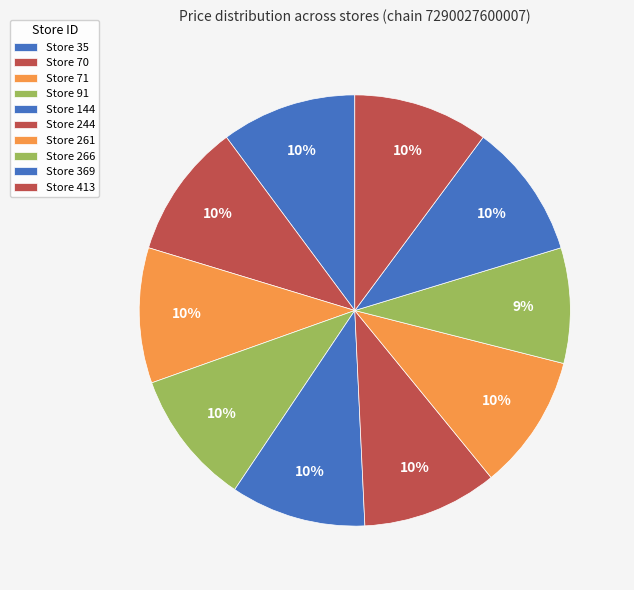

How many segments does this pie chart have?

10